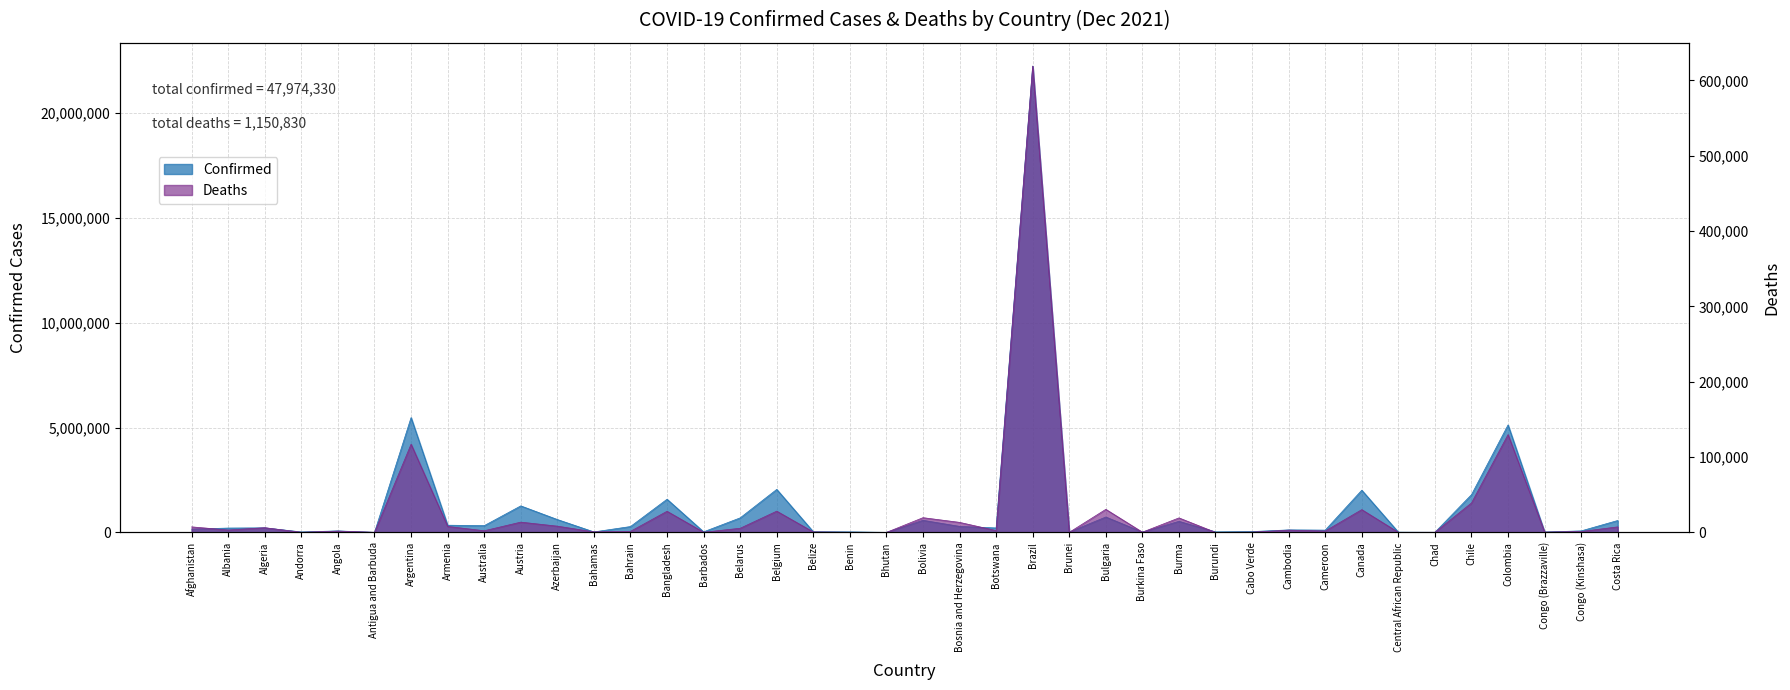

Which series changed the most between Azerbaijan and Congo (Brazzaville)?

Confirmed